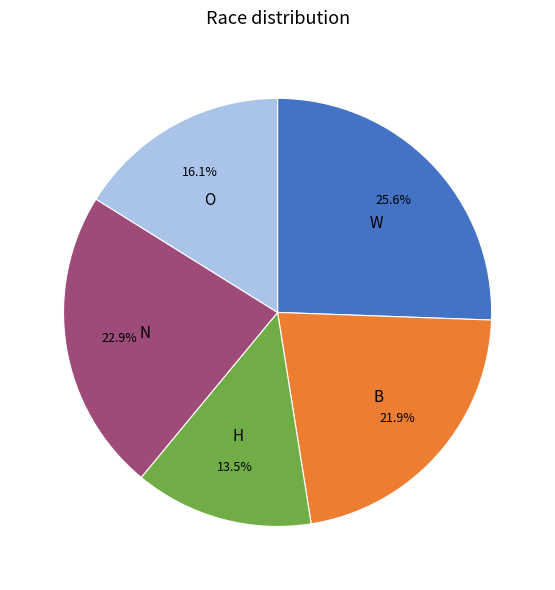

How many slices are in this pie chart?

5